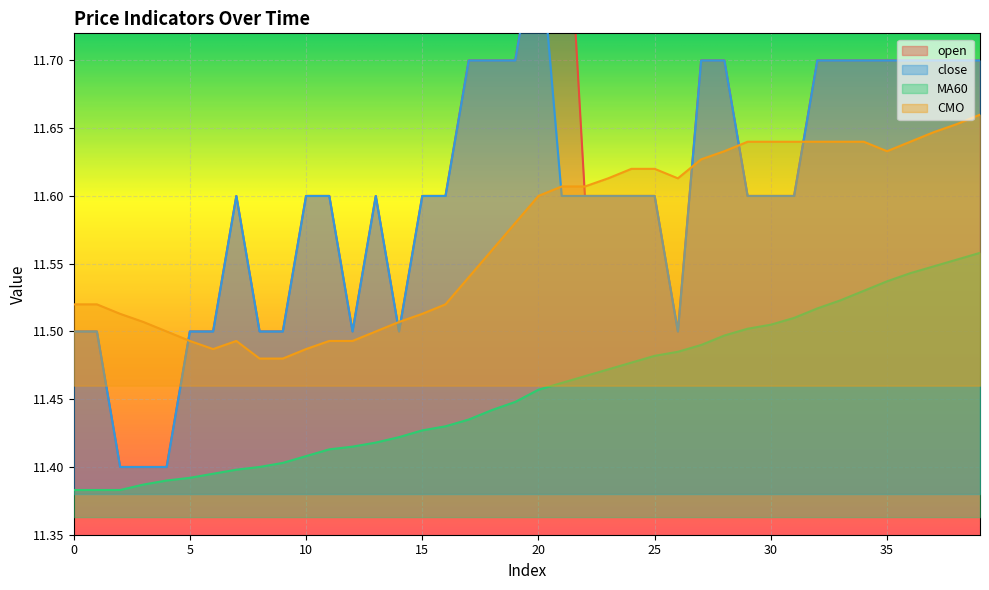

What is the minimum value for close?

11.4